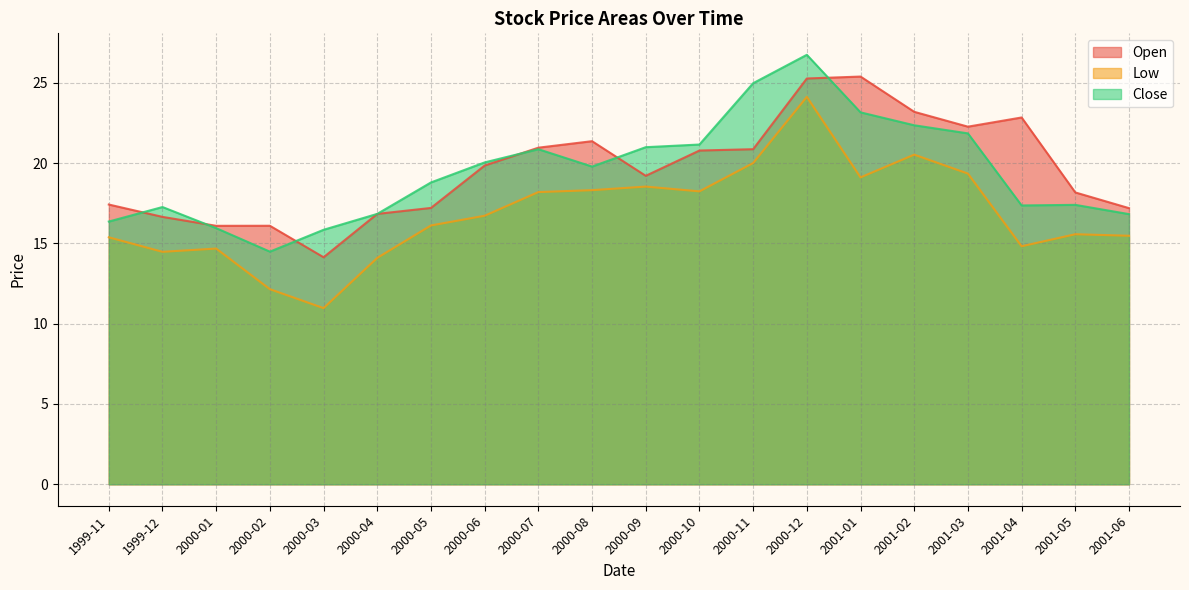

Which has a higher value, 2000-09 or 2000-11?

2000-11